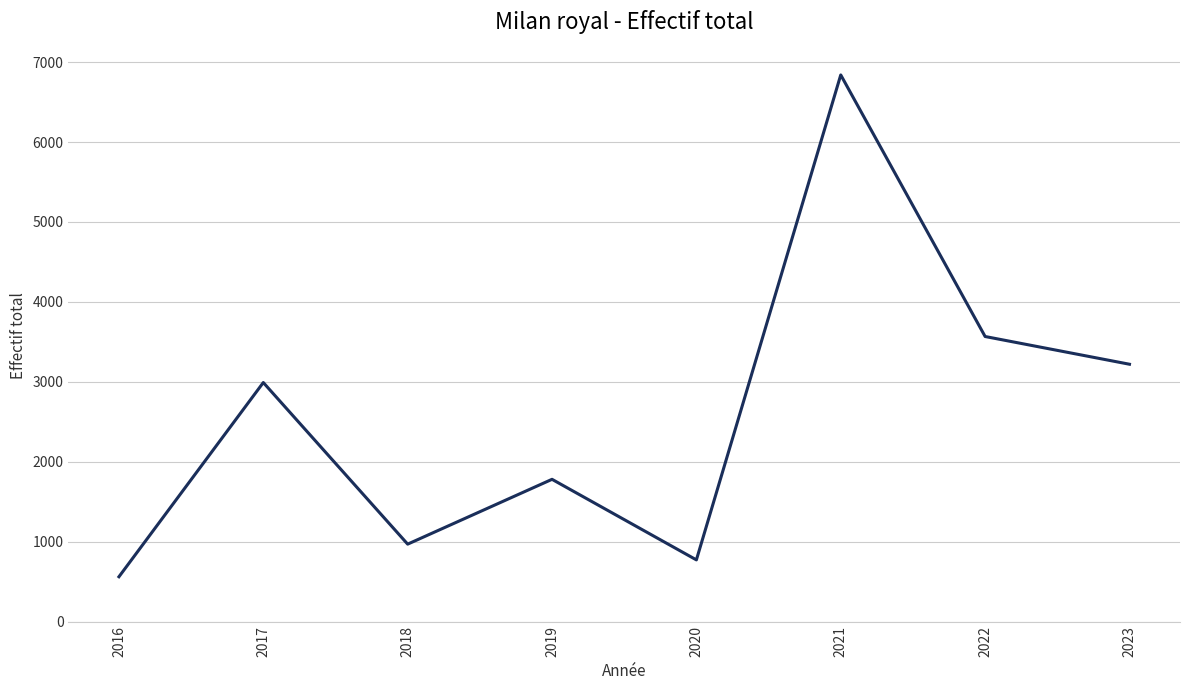

List the labels in order of value, largest first.

2021, 2022, 2023, 2017, 2019, 2018, 2020, 2016